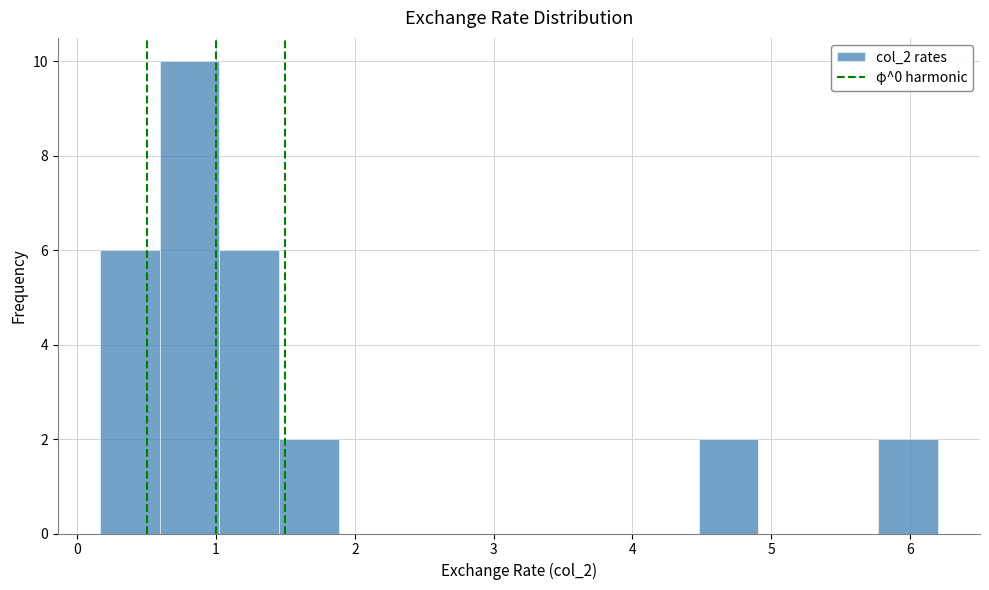

Reading left to right, list every bar in this chart as the range it spans on the x-axis followed by its height. Neither the bar edges nor the heights are printed on the chart, so give them approximately, as read against the axes.

0.2 to 0.6: 6
0.6 to 1.0: 10
1.0 to 1.5: 6
1.5 to 1.9: 2
1.9 to 2.3: 0
2.3 to 2.8: 0
2.8 to 3.2: 0
3.2 to 3.6: 0
3.6 to 4.0: 0
4.0 to 4.5: 0
4.5 to 4.9: 2
4.9 to 5.3: 0
5.3 to 5.8: 0
5.8 to 6.2: 2